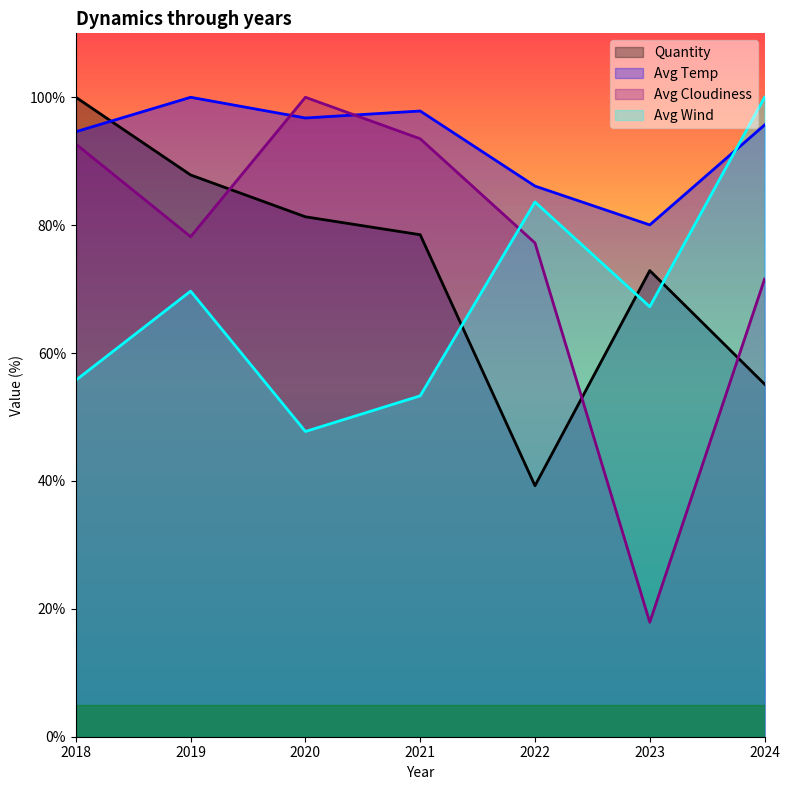

How many times do Avg Wind and Quantity cross each other?

3